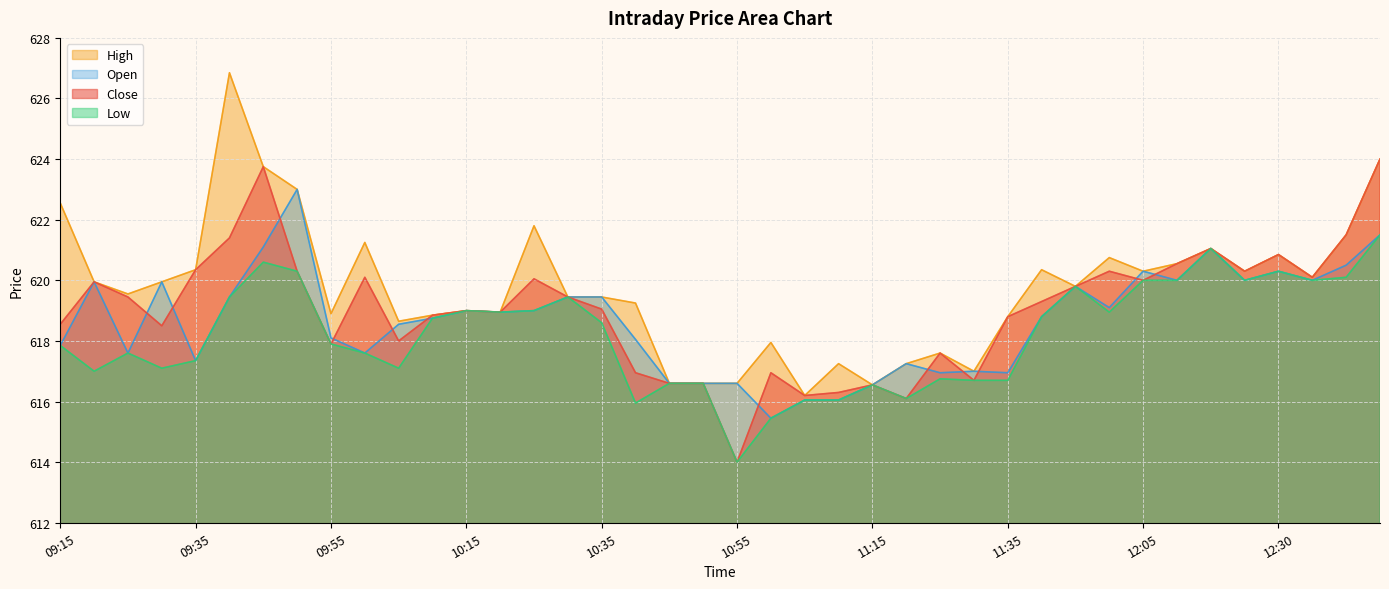

Reading left to right, extract all data points from this chart.

Close: 09:15=618.5	09:20=620.0	09:25=619.5	09:30=618.5	09:35=620.4	09:40=621.4	09:45=623.8	09:50=620.3	09:55=617.9	10:00=620.1	10:05=618.0	10:10=618.9	10:15=619.0	10:20=619.0	10:25=620.0	10:30=619.5	10:35=619.0	10:40=617.0	10:45=616.6	10:50=616.6	10:55=614.0	11:00=617.0	11:05=616.2	11:10=616.3	11:15=616.5	11:20=616.1	11:25=617.6	11:30=616.7	11:35=618.8	11:40=619.3	11:55=619.8	12:00=620.3	12:05=620.0	12:10=620.5	12:15=621.0	12:20=620.3	12:30=620.9	12:35=620.1	12:40=621.5	12:45=624.0
High: 09:15=622.5	09:20=620.0	09:25=619.5	09:30=620.0	09:35=620.4	09:40=626.9	09:45=623.8	09:50=623.0	09:55=618.9	10:00=621.2	10:05=618.6	10:10=618.9	10:15=619.0	10:20=619.0	10:25=621.8	10:30=619.5	10:35=619.5	10:40=619.2	10:45=616.6	10:50=616.6	10:55=616.6	11:00=618.0	11:05=616.2	11:10=617.2	11:15=616.5	11:20=617.2	11:25=617.6	11:30=617.0	11:35=618.8	11:40=620.4	11:55=619.8	12:00=620.8	12:05=620.3	12:10=620.5	12:15=621.0	12:20=620.3	12:30=620.9	12:35=620.1	12:40=621.5	12:45=624.0
Low: 09:15=617.9	09:20=617.0	09:25=617.6	09:30=617.1	09:35=617.4	09:40=619.5	09:45=620.6	09:50=620.3	09:55=617.9	10:00=617.6	10:05=617.1	10:10=618.8	10:15=619.0	10:20=619.0	10:25=619.0	10:30=619.5	10:35=618.6	10:40=616.0	10:45=616.6	10:50=616.6	10:55=614.0	11:00=615.5	11:05=616.0	11:10=616.0	11:15=616.5	11:20=616.1	11:25=616.8	11:30=616.7	11:35=616.7	11:40=618.8	11:55=619.8	12:00=619.0	12:05=620.0	12:10=620.0	12:15=621.0	12:20=620.0	12:30=620.3	12:35=620.0	12:40=620.1	12:45=621.5
Open: 09:15=617.9	09:20=620.0	09:25=617.6	09:30=620.0	09:35=617.4	09:40=619.5	09:45=621.1	09:50=623.0	09:55=618.1	10:00=617.6	10:05=618.5	10:10=618.8	10:15=619.0	10:20=619.0	10:25=619.0	10:30=619.5	10:35=619.5	10:40=618.0	10:45=616.6	10:50=616.6	10:55=616.6	11:00=615.5	11:05=616.0	11:10=616.0	11:15=616.5	11:20=617.2	11:25=617.0	11:30=617.0	11:35=617.0	11:40=618.8	11:55=619.8	12:00=619.1	12:05=620.3	12:10=620.0	12:15=621.0	12:20=620.0	12:30=620.3	12:35=620.0	12:40=620.5	12:45=621.5